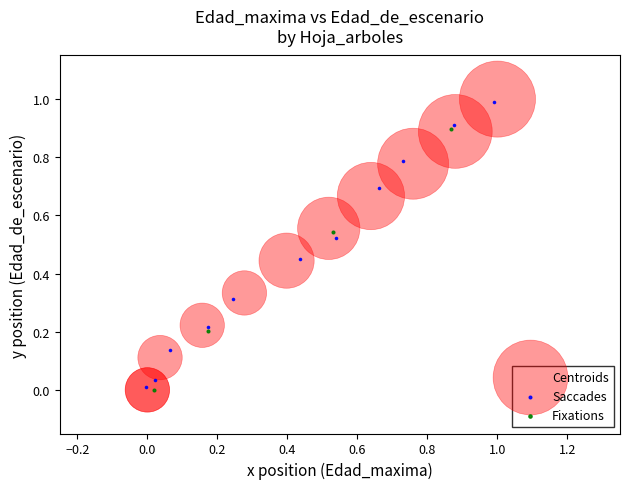

Which series has the widest spread of Y values?

Centroids